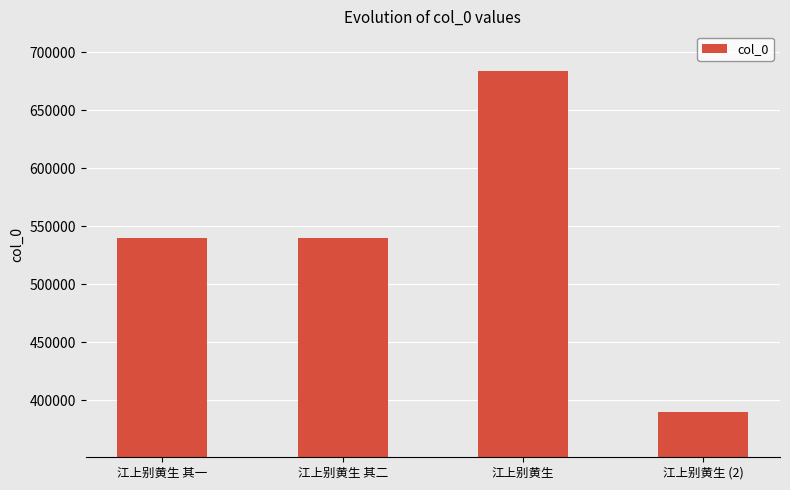

How many distinct data groups are displayed?

1